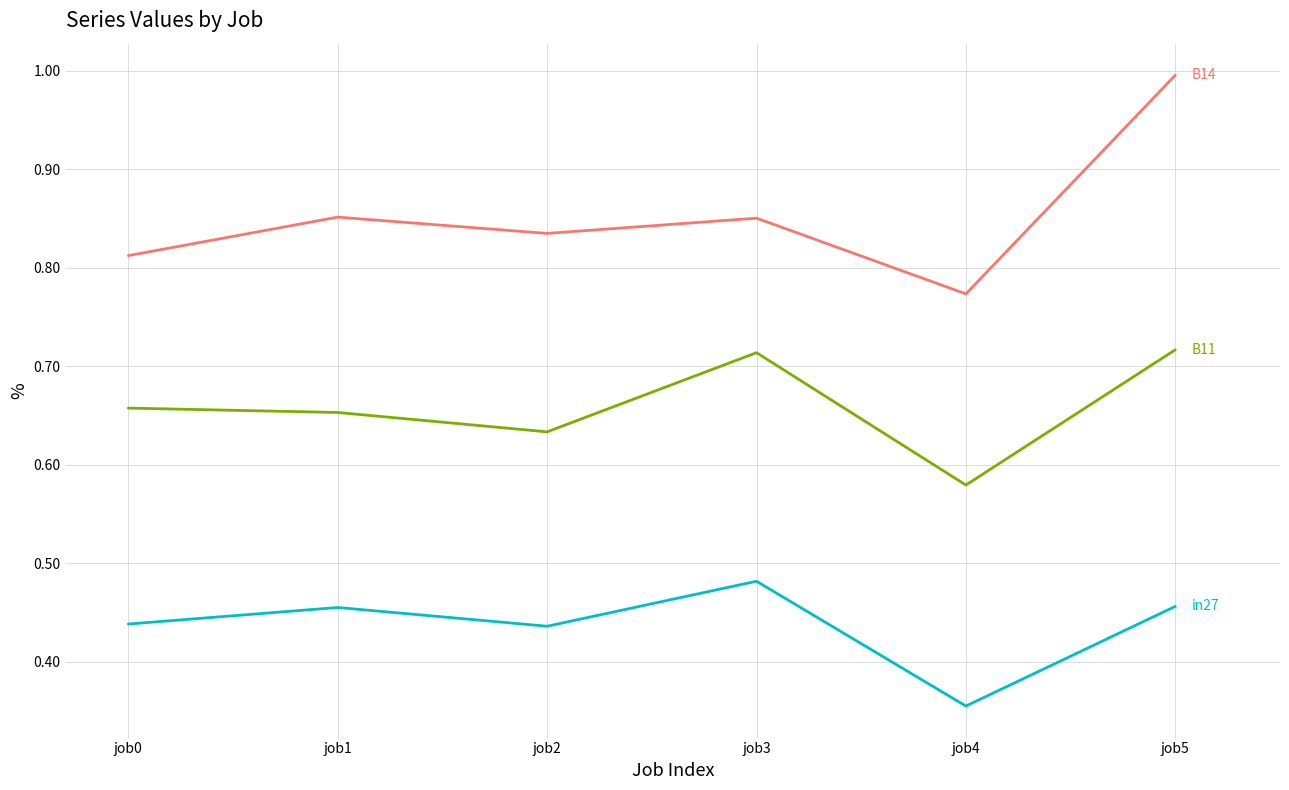

Which category has the highest value across all series?

job5